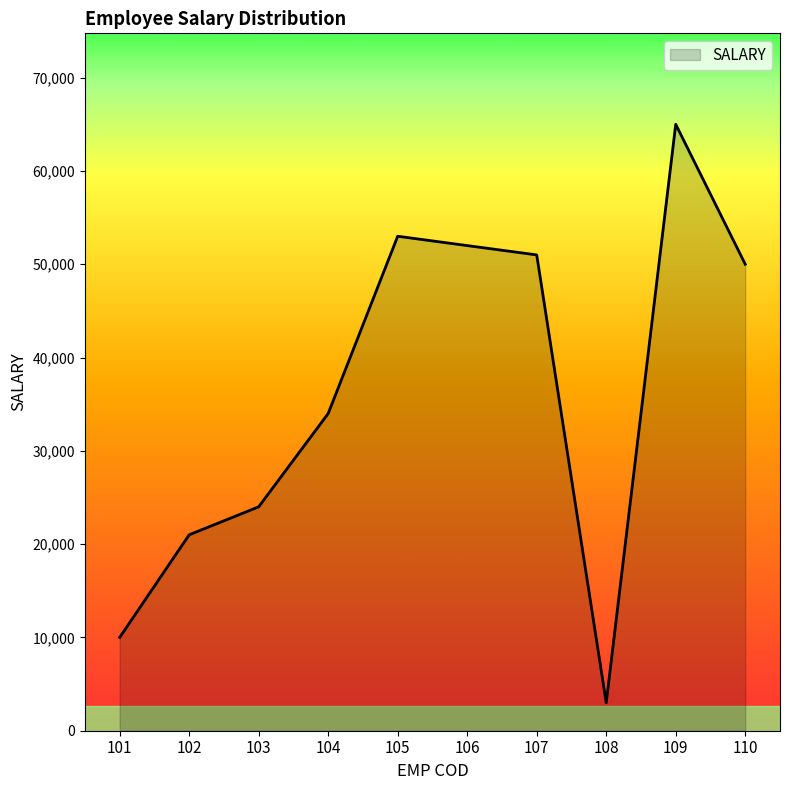

Rank the categories by value from lowest to highest.

108, 101, 102, 103, 104, 110, 107, 106, 105, 109